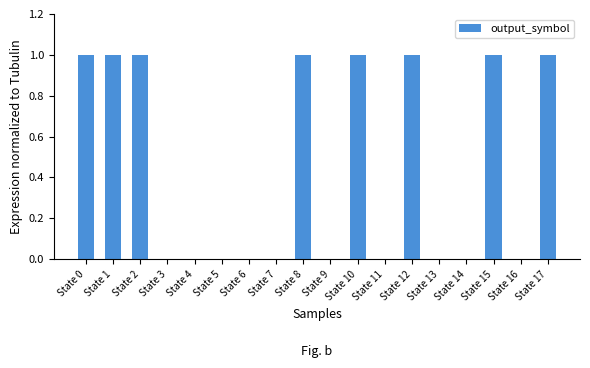

Reading left to right, extract all data points from this chart.

1	1	1	0	0	0	0	0	1	0	1	0	1	0	0	1	0	1